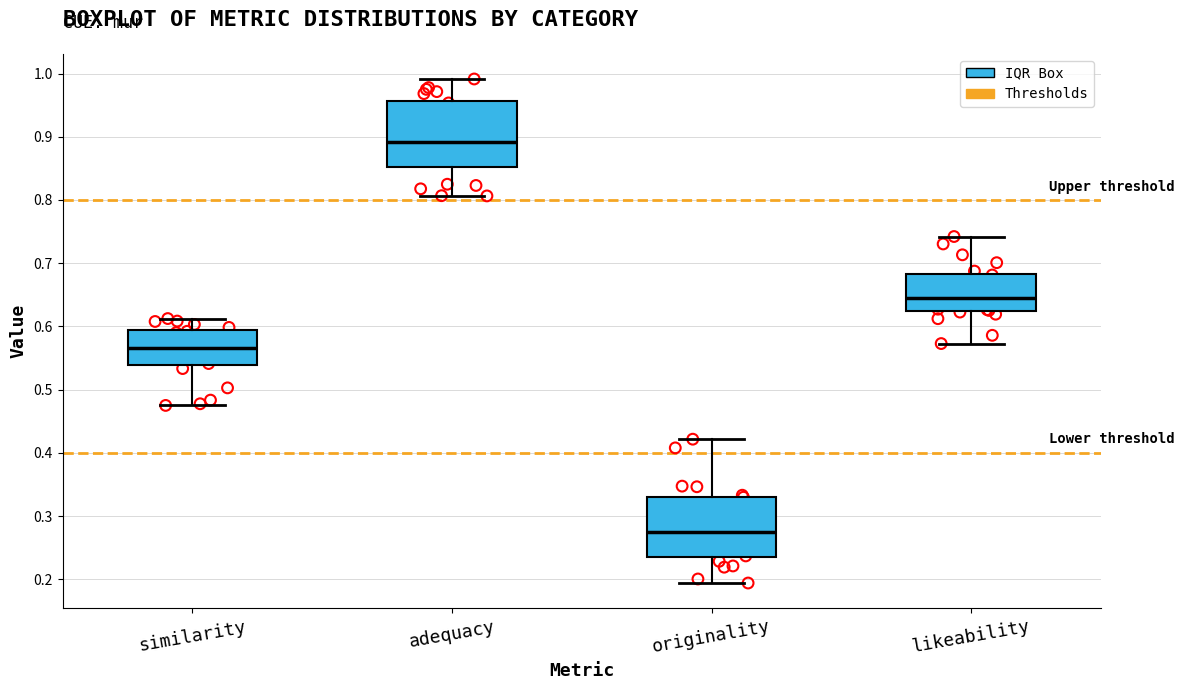

Reading left to right, transcribe this box plot: for each box, give where its median line is, the range the box spans, and where its two whiskers end, as read against the y-axis. The values are not printed on the chart, so give them approximately, as read against the axis.

similarity: median 0.57, box 0.54 to 0.59, whiskers 0.47 to 0.61
adequacy: median 0.89, box 0.85 to 0.96, whiskers 0.81 to 0.99
originality: median 0.28, box 0.23 to 0.33, whiskers 0.19 to 0.42
likeability: median 0.64, box 0.62 to 0.68, whiskers 0.57 to 0.74